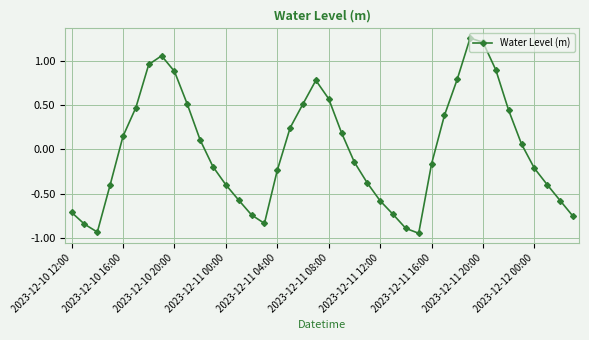

What is the difference between the maximum and minimum values?

2.2